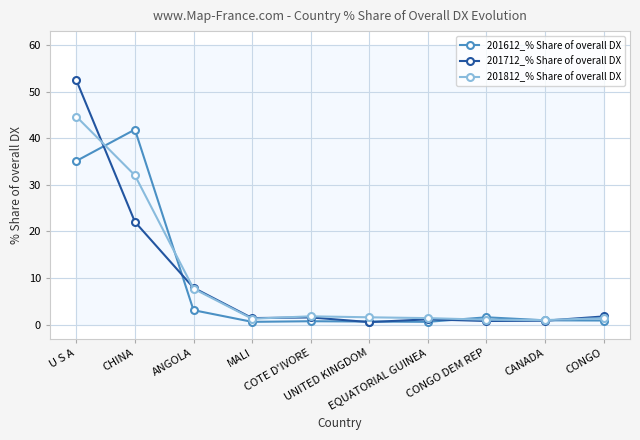

What is the total value across all series at CONGO DEM REP?

3.4